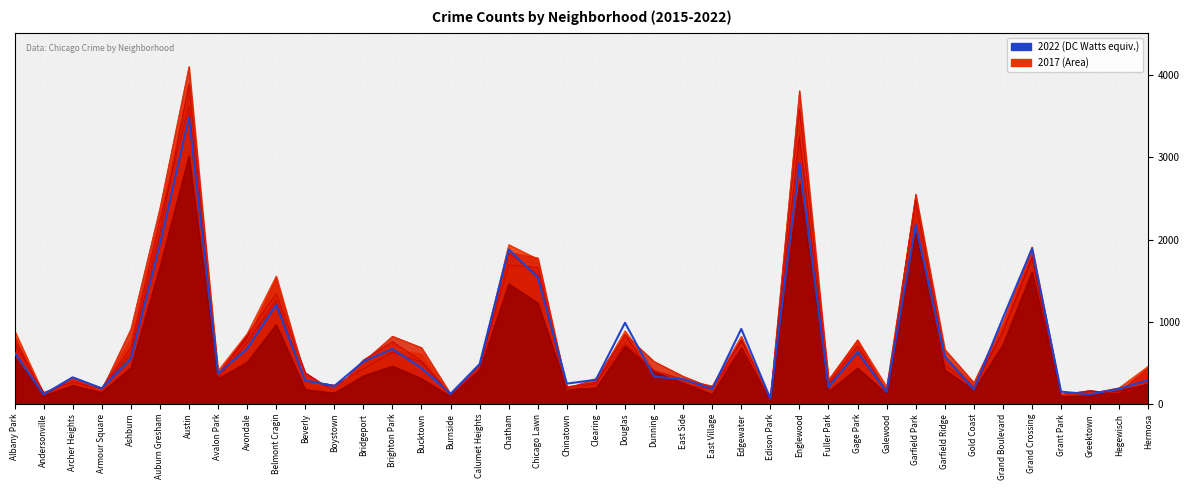

Is it true that 2015 equals 3588 at Englewood?

True